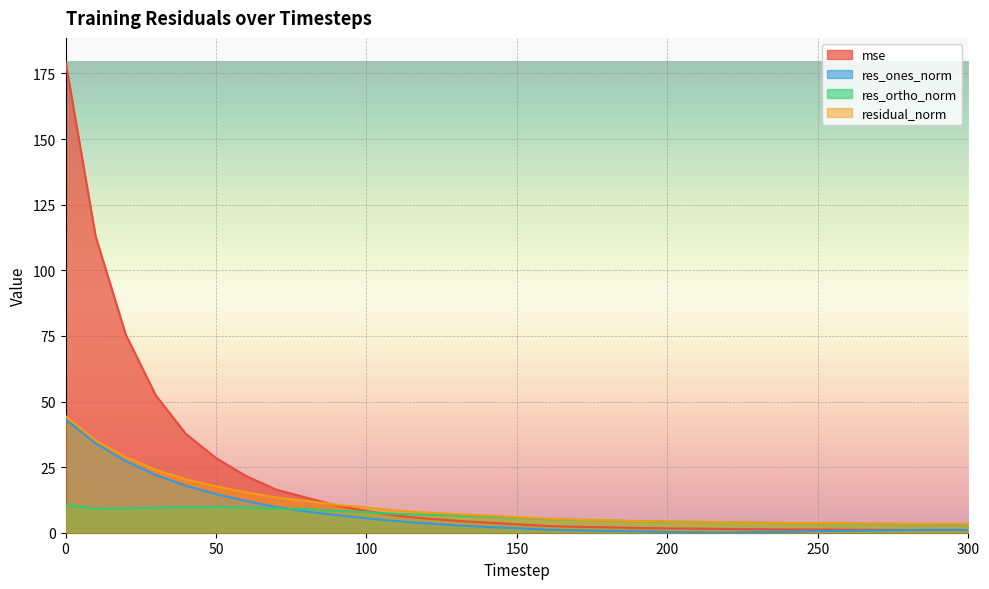

In res_ortho_norm, how many points are lower than both neighbors (excluding endpoints)?

2